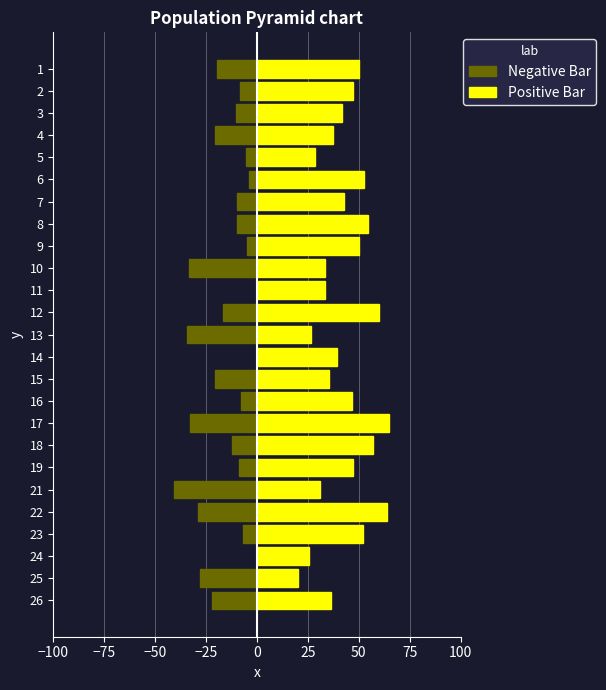

What is the difference between the maximum and minimum values in the Positive Bar series?

45.0